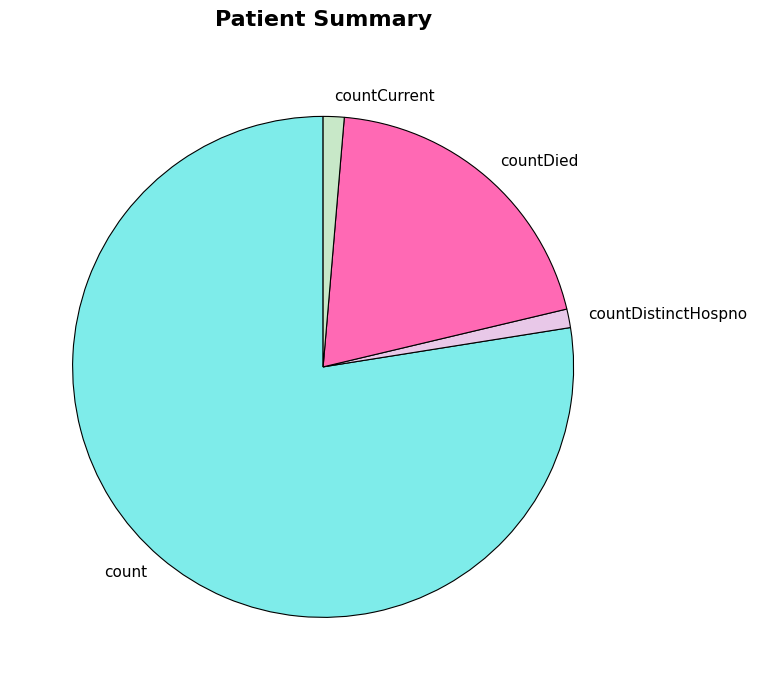

How many segments does this pie chart have?

4